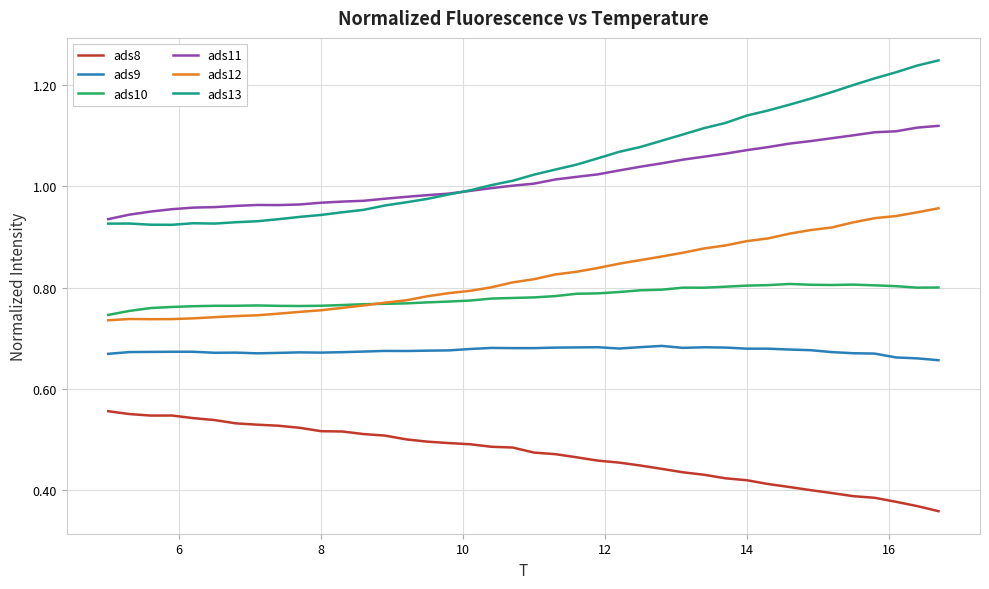

Rank the series by their maximum value, from lowest to highest.

ads8, ads9, ads10, ads12, ads11, ads13